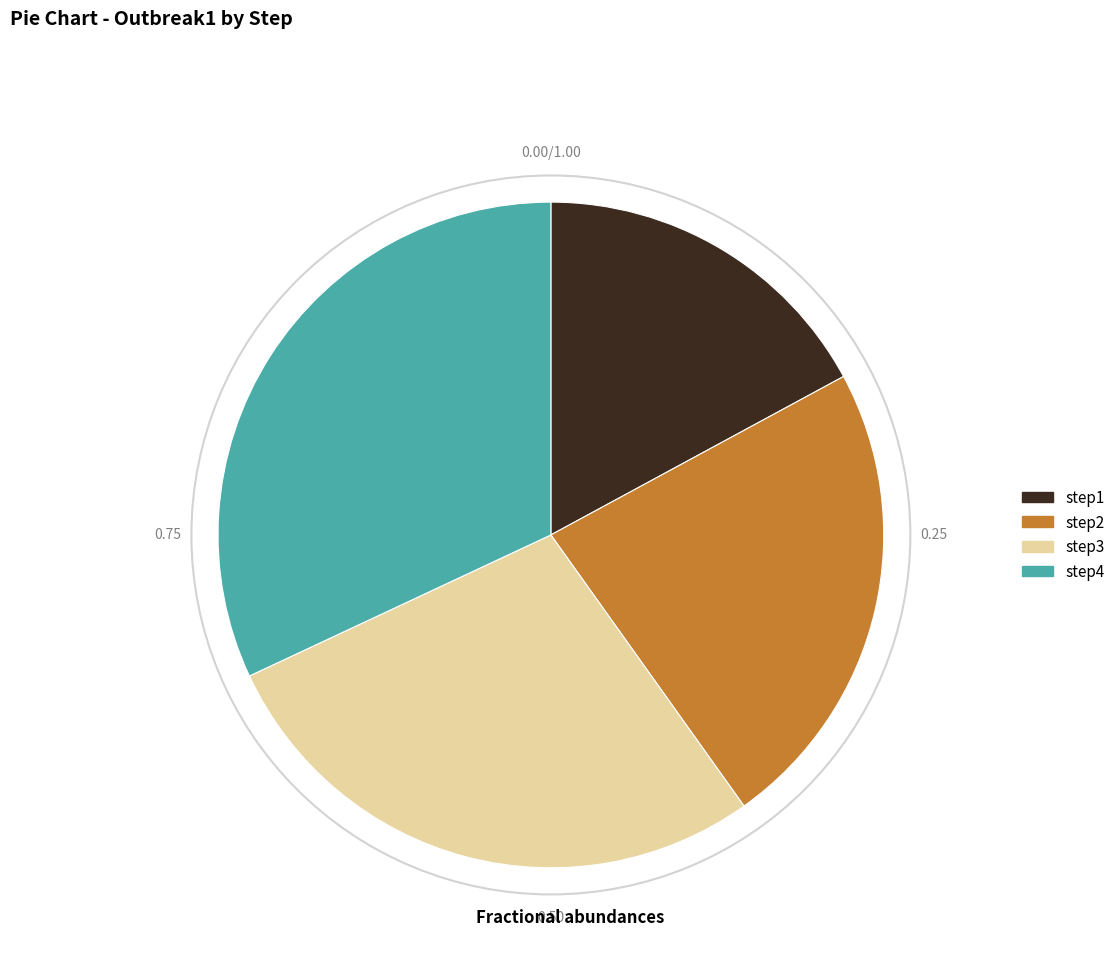

Does step1 account for over 50% of the chart?

No